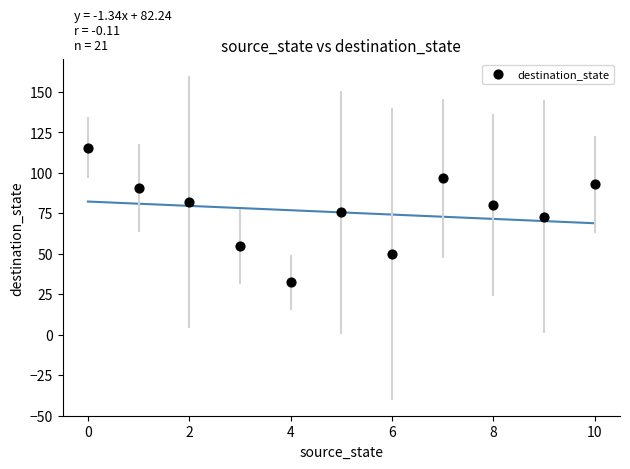

What is the average Y value?

76.6